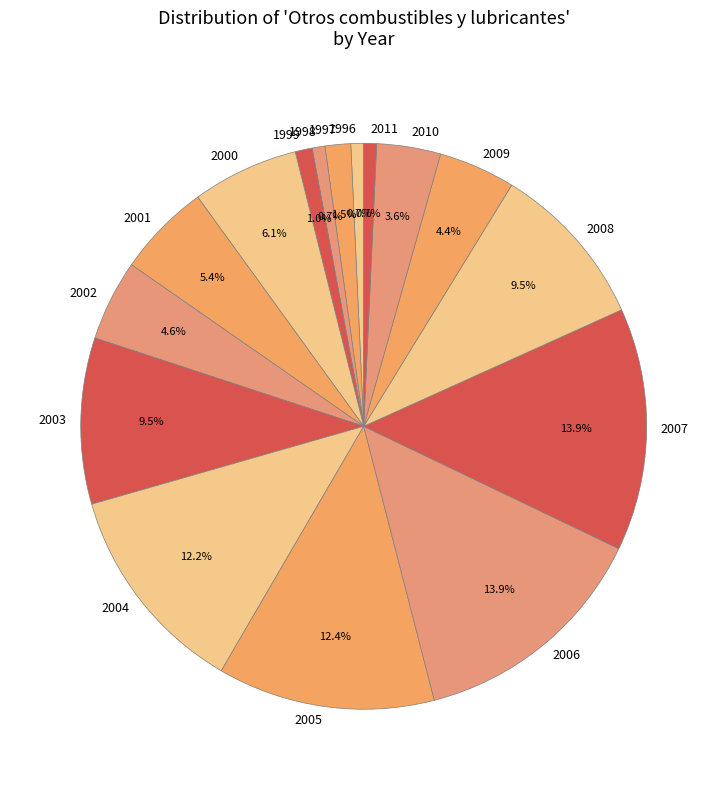

What is the total percentage of 2003 and 2011?

10.2%